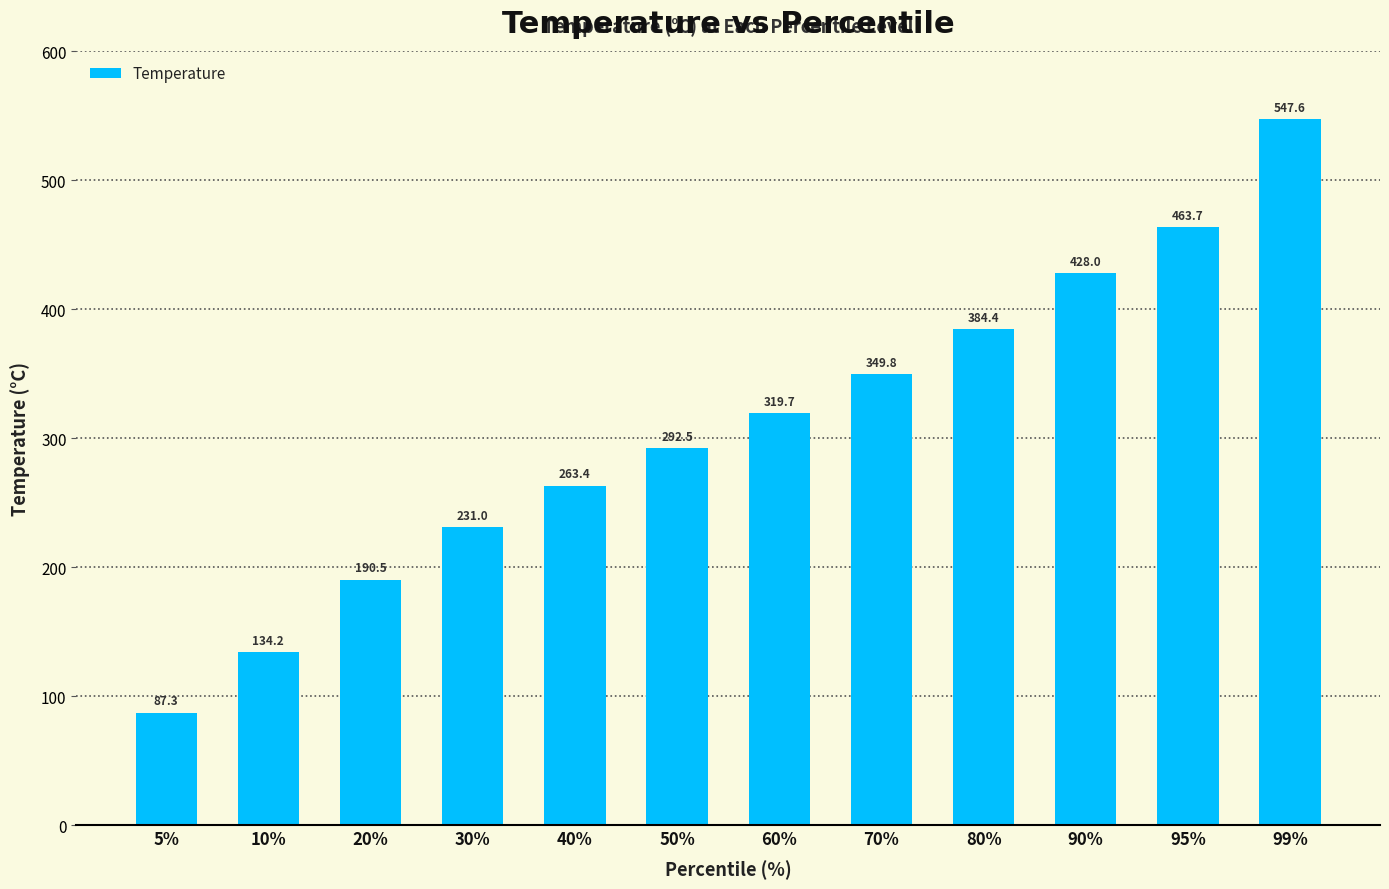

At which label is the value closest to 317?

60%